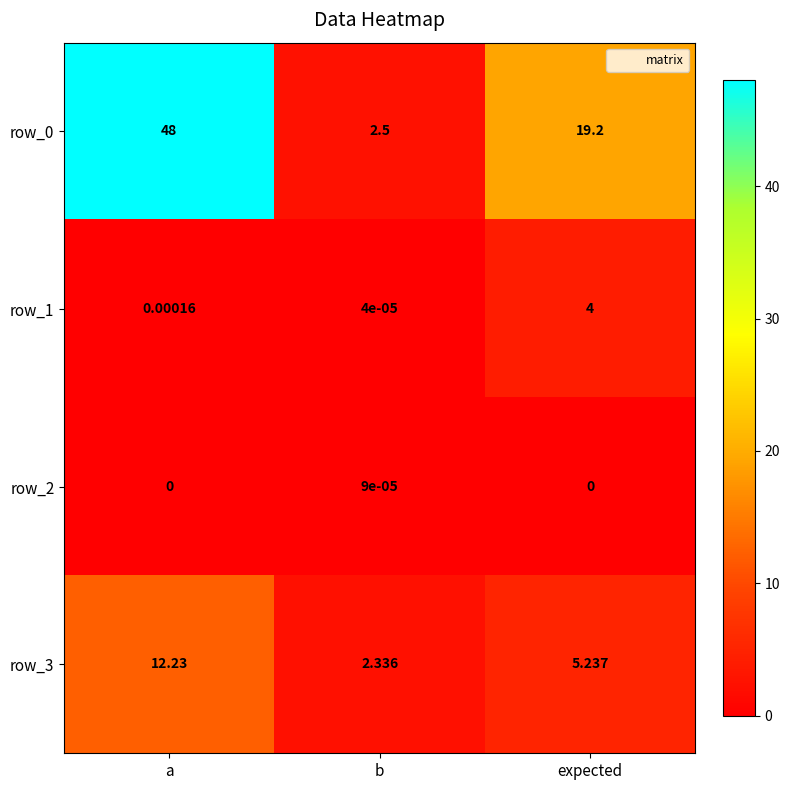

The value of row_2 at b is 0.0. True or false?

True